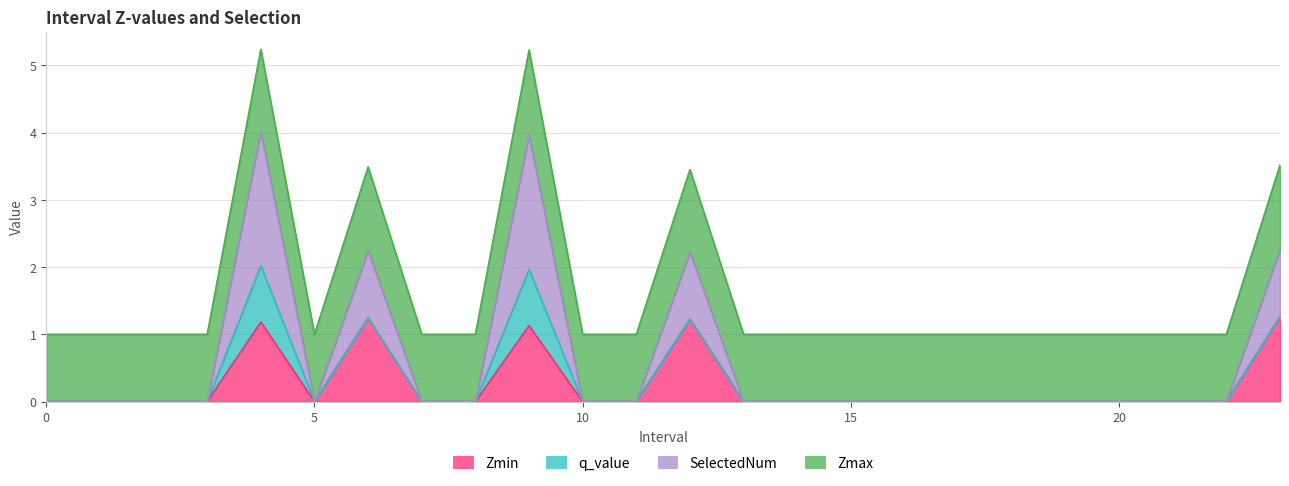

True or false: Zmin has a value of 0.0 at 10.

True